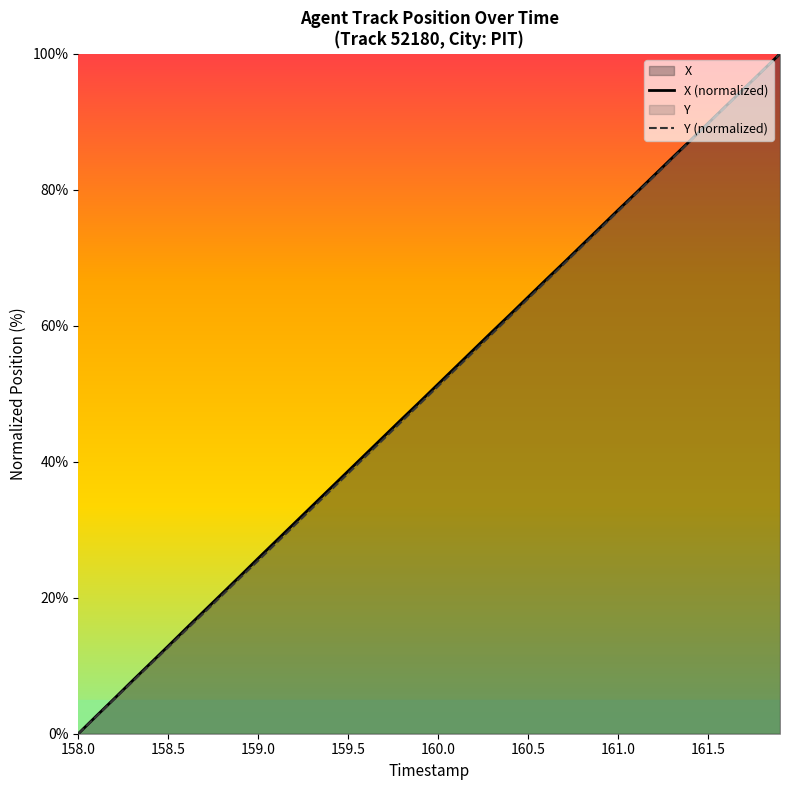

At which label does X (normalized) reach its minimum?

158.0